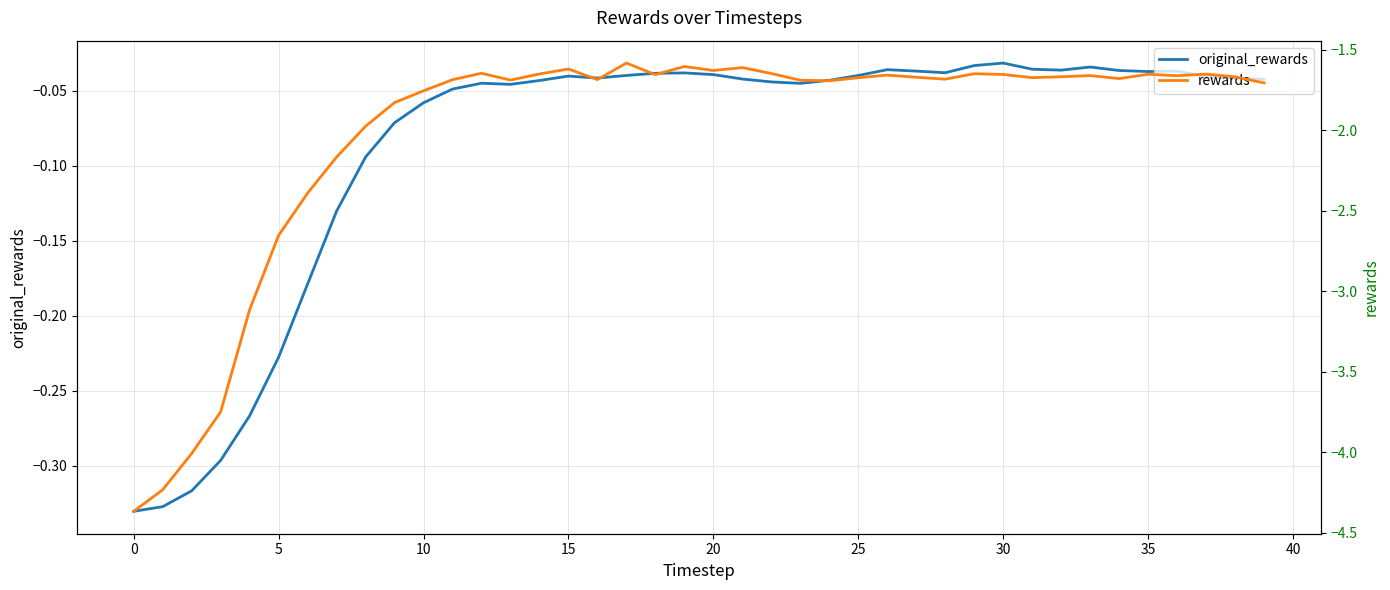

In rewards, how many points are higher than both neighbors (excluding endpoints)?

10